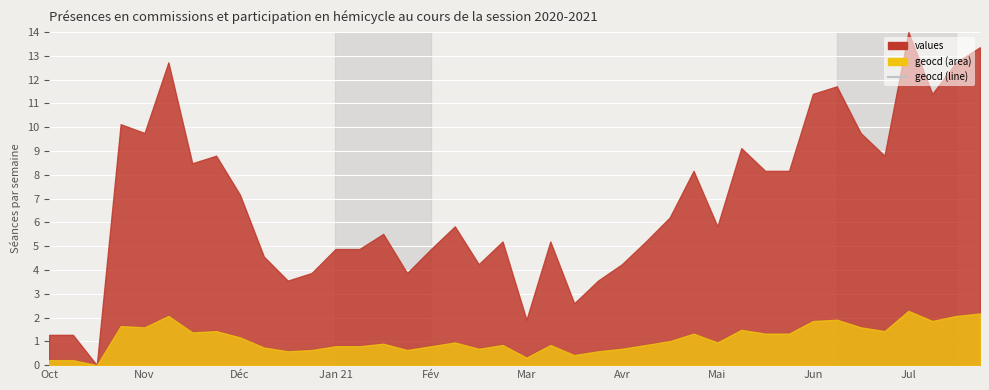

True or false: the data shows -0.8 at Déc.

False